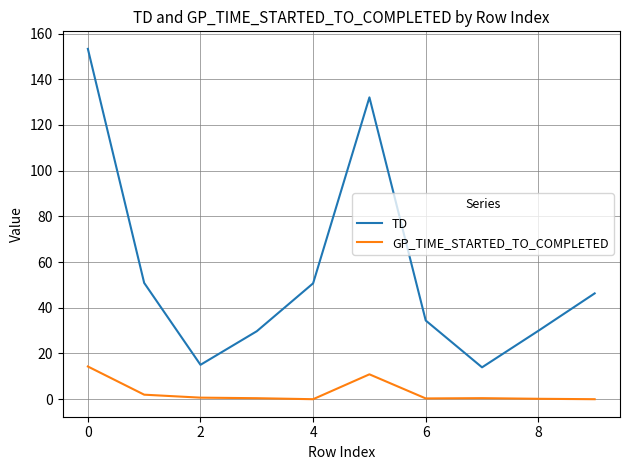

What is the maximum value for GP_TIME_STARTED_TO_COMPLETED?

14.3